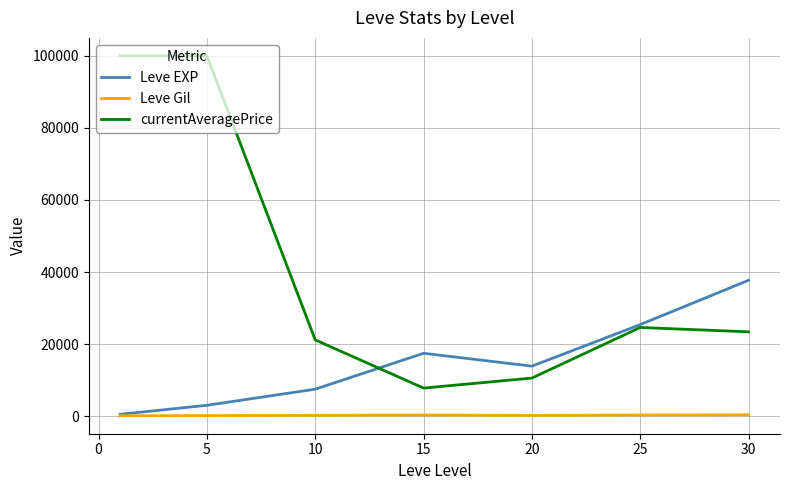

Which series has the widest spread of values?

currentAveragePrice